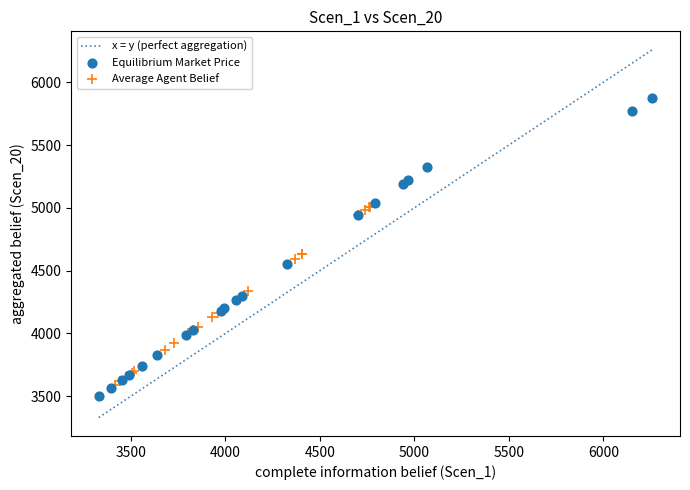

Which series has the widest spread of Y values?

Equilibrium Market Price